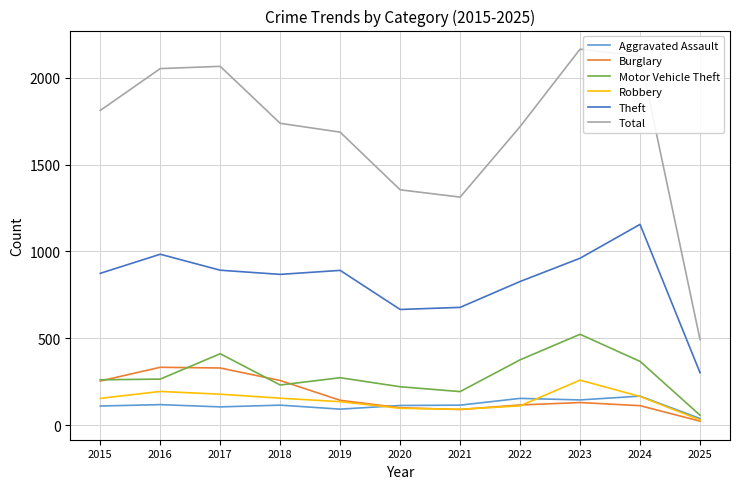

How many distinct data groups are displayed?

6